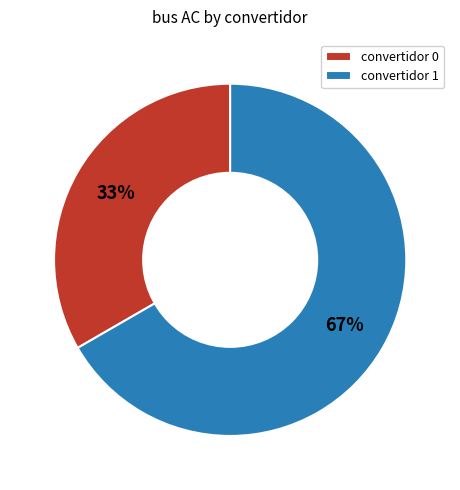

Combined, do convertidor 1 and convertidor 0 account for over 50%?

Yes